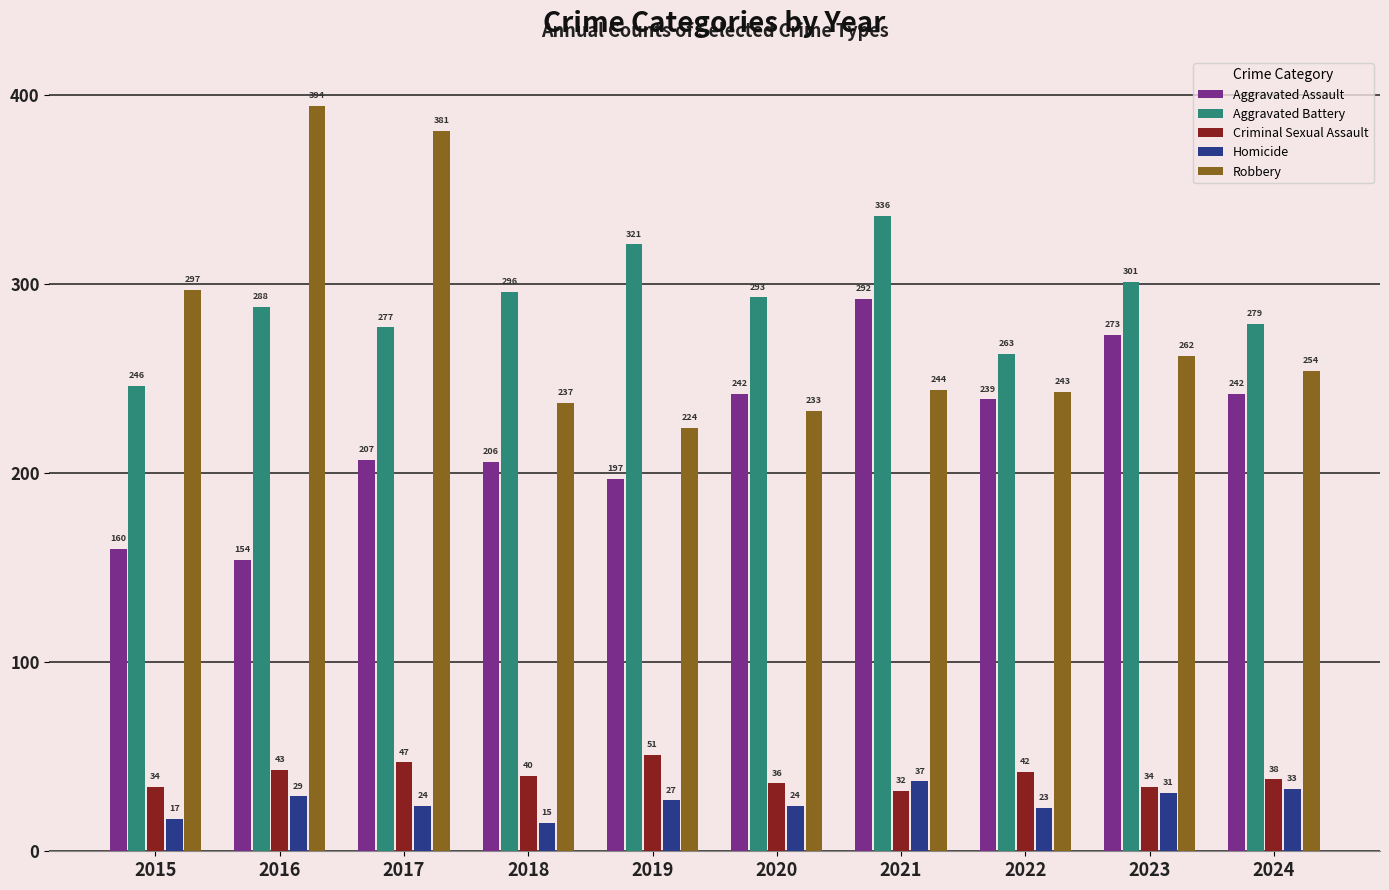

Are the bars grouped side by side (vs. stacked)?

Yes